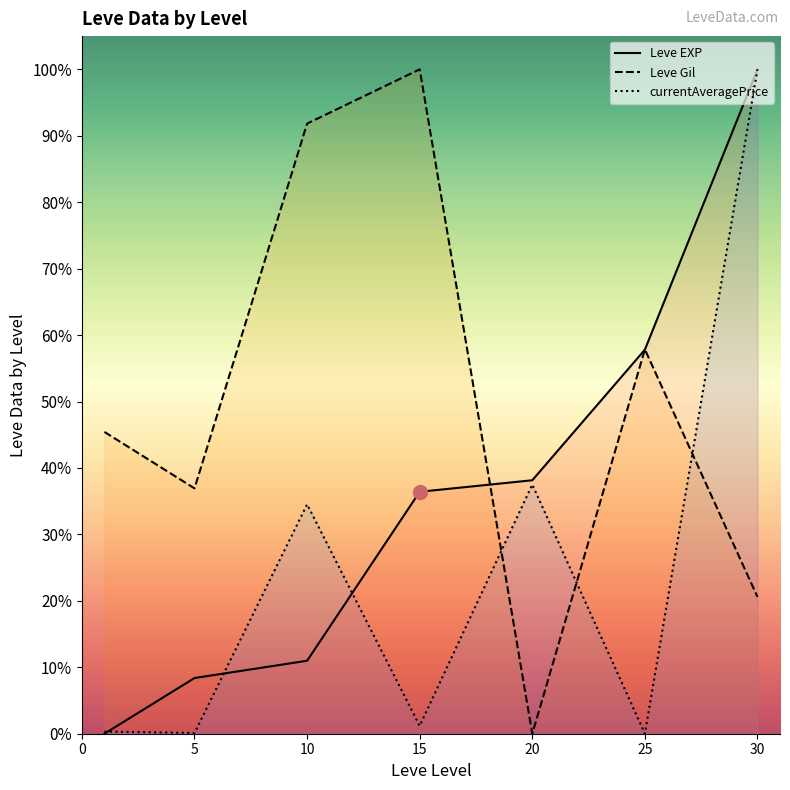

What is the difference between the Leve Gil (line) values at 10 and 5?

54.9